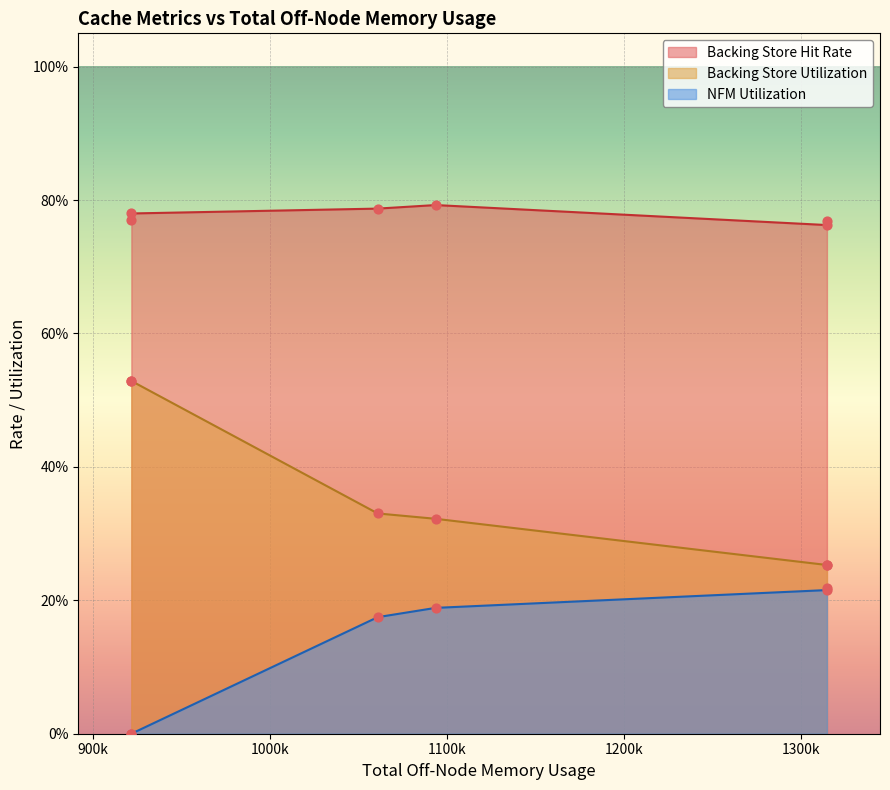

Which series contains the highest Y value?

Backing Store Hit Rate